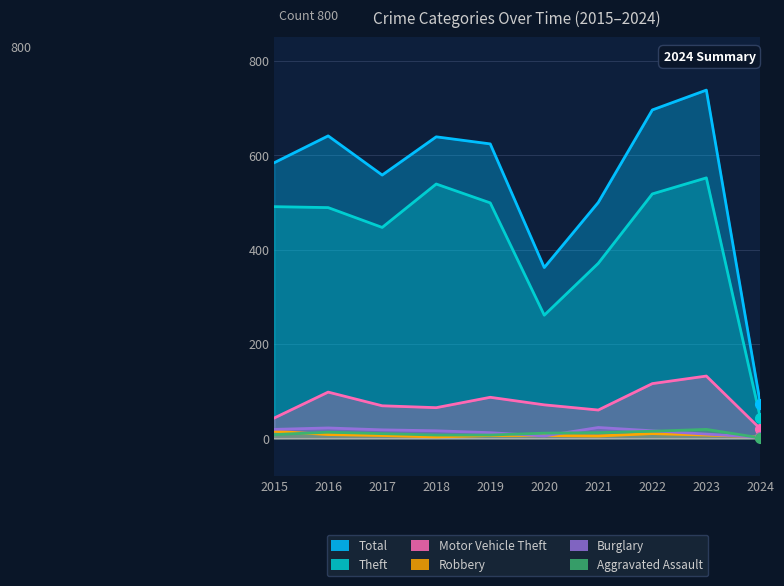

Between 2019 and 2024, which series saw the biggest shift?

Total